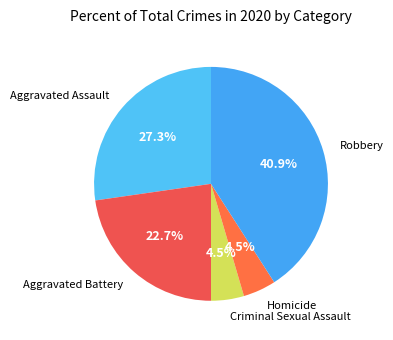

Is it true that Aggravated Battery is 23% of the pie?

True